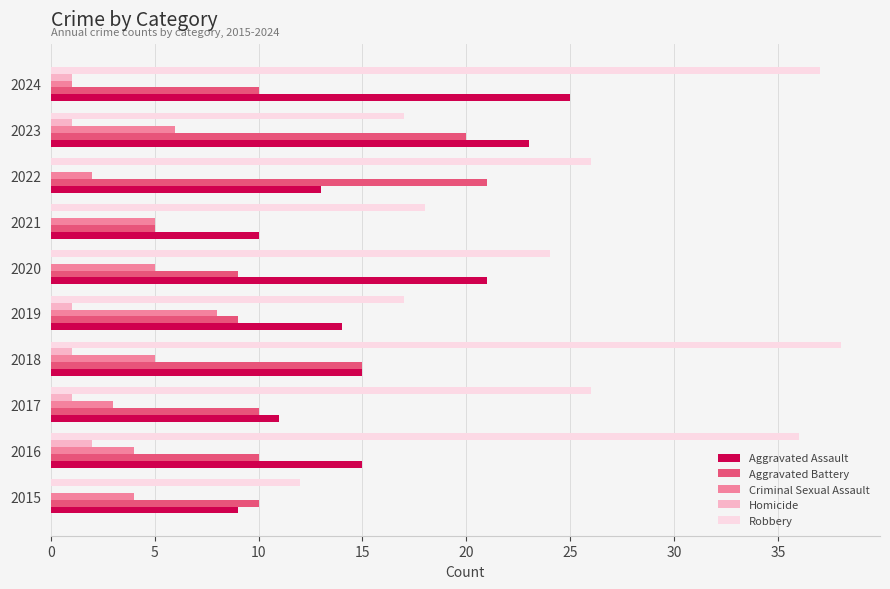

What is the total value across all series at 2016?

67